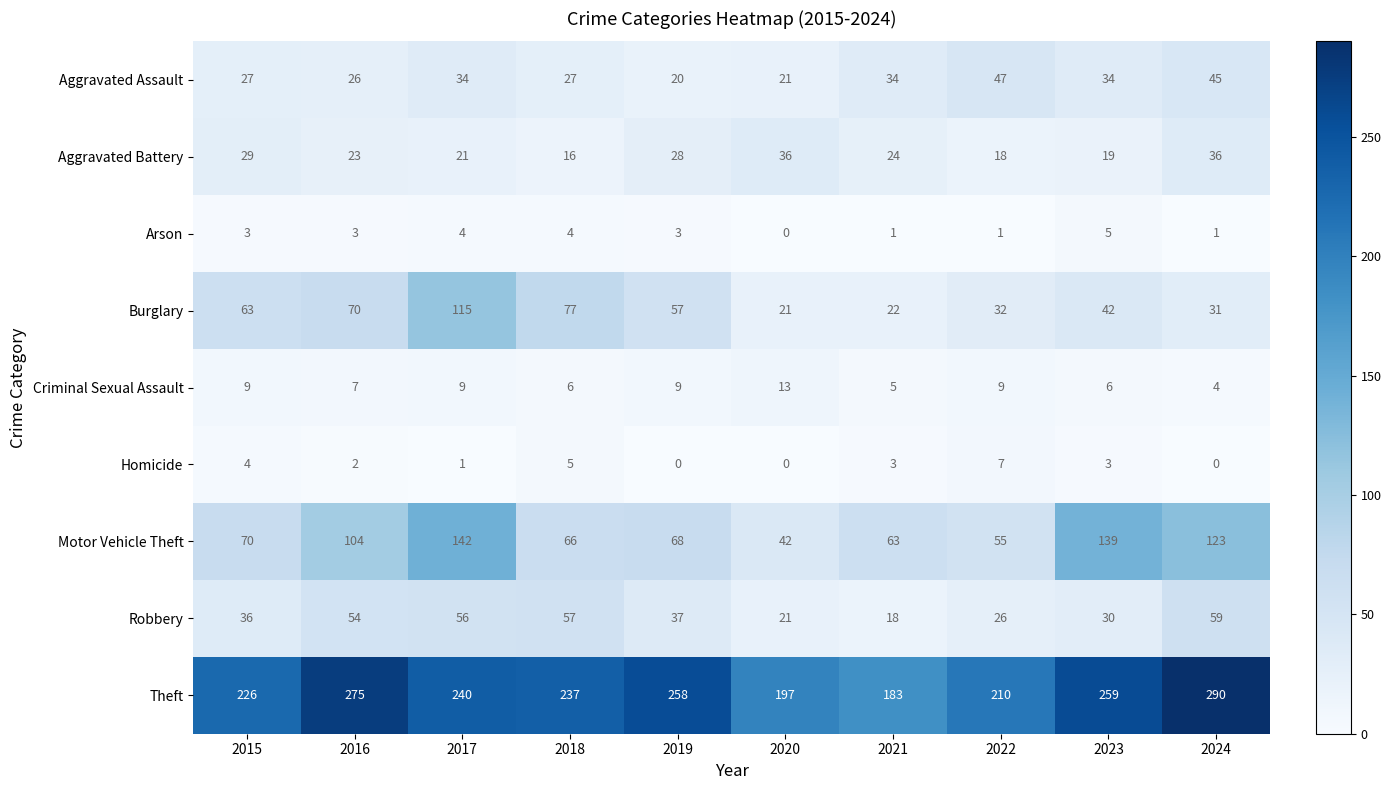

The value of Robbery at 2023 is 20. True or false?

False